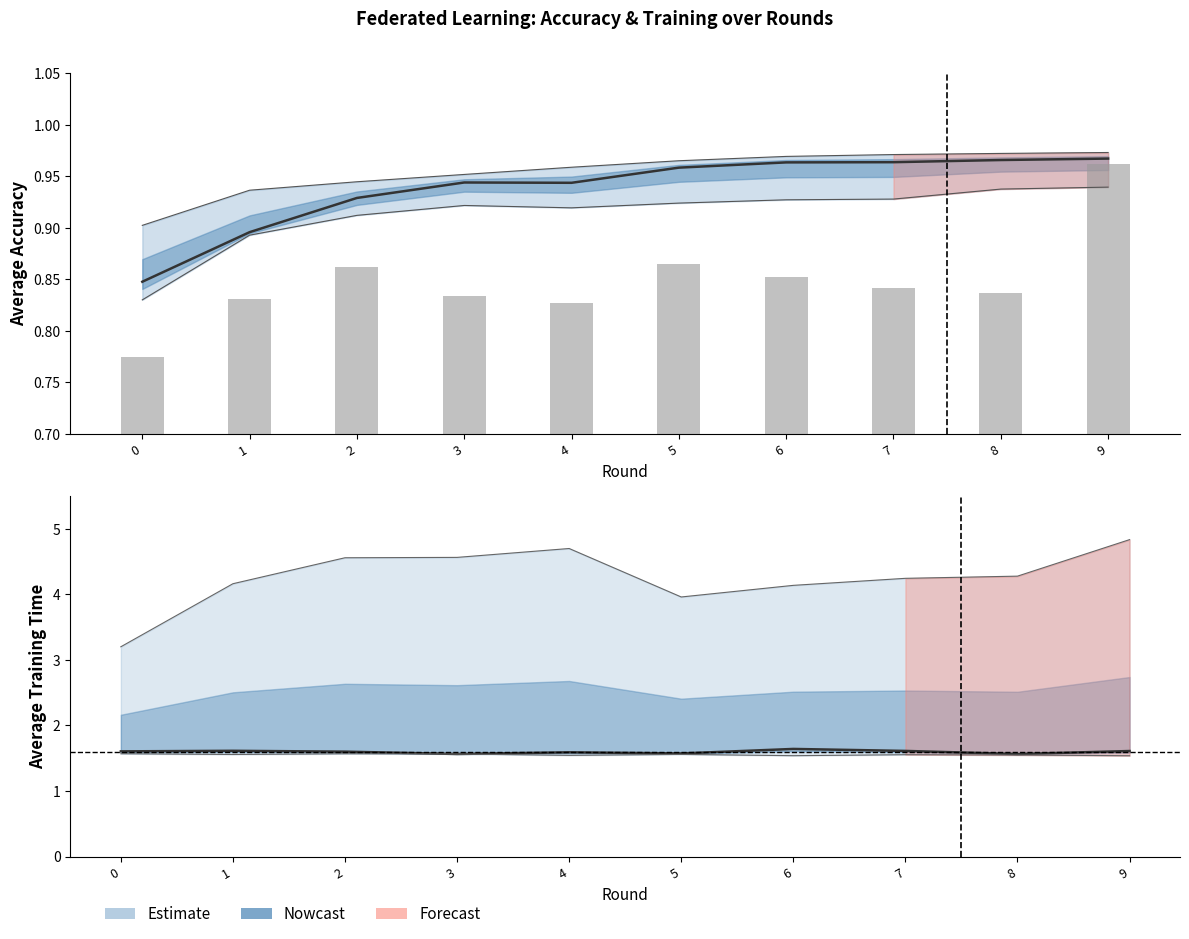

How many groups of bars are there?

10